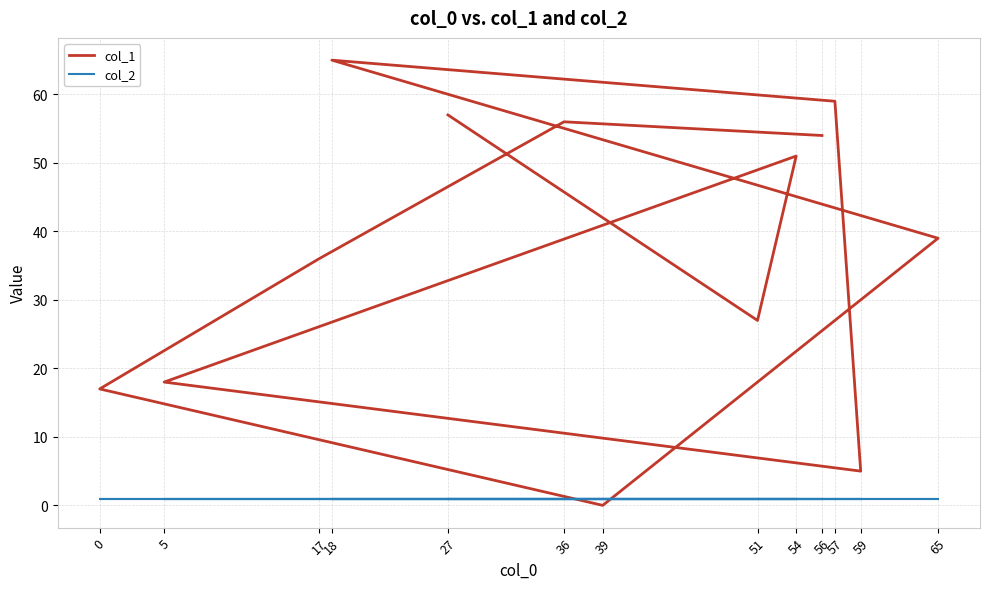

How many series are shown in this chart?

2